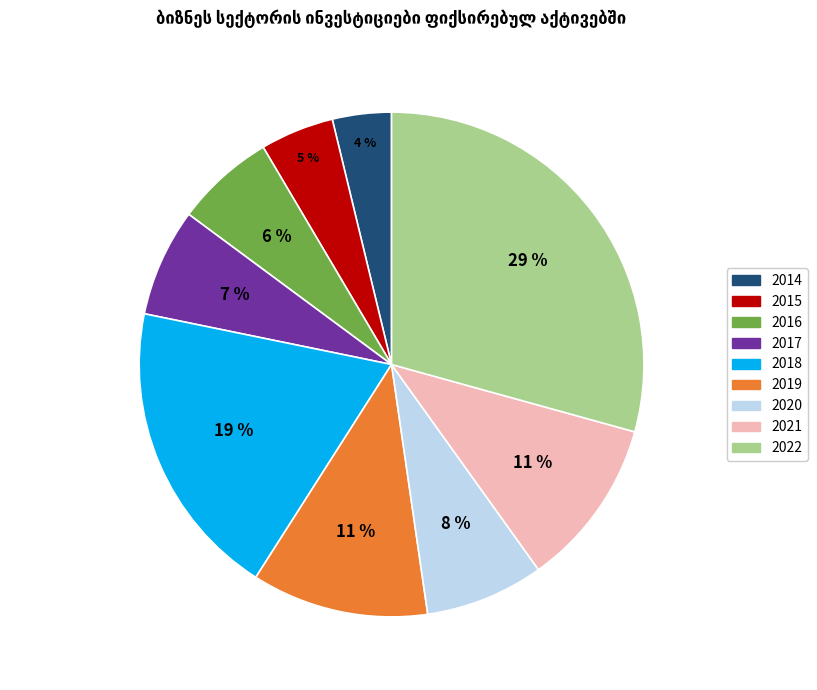

Between 2015 and 2018, which is larger?

2018